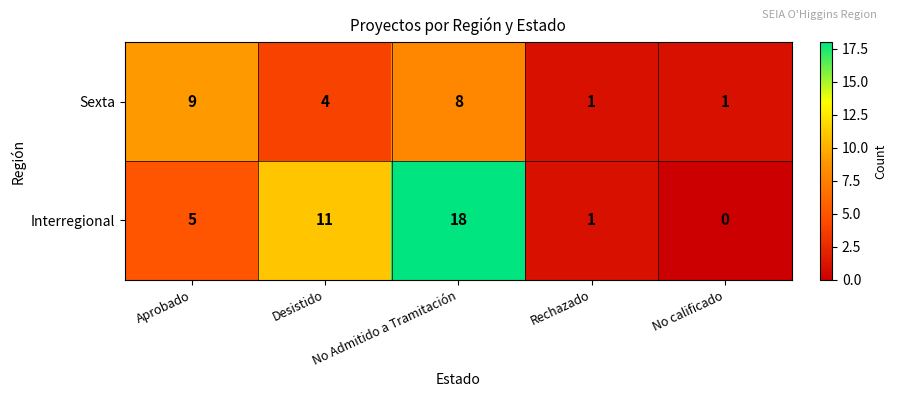

The value of Sexta at Rechazado is 1. True or false?

True